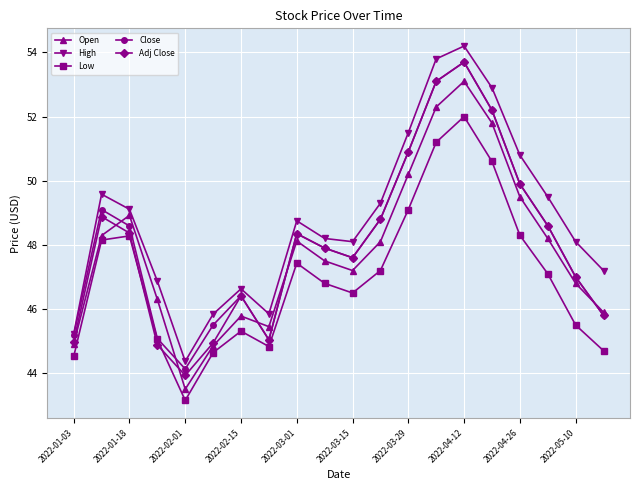

How many series are shown in this chart?

5